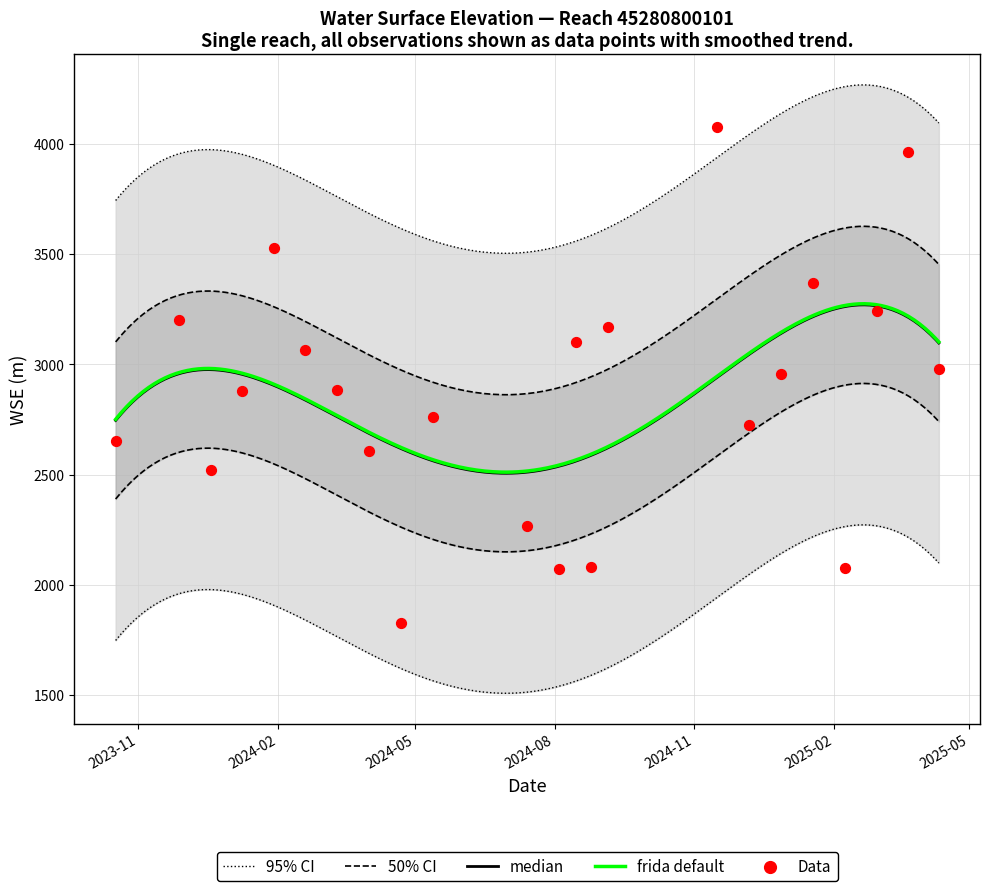

What is the highest value of the frida default series?

3274.2